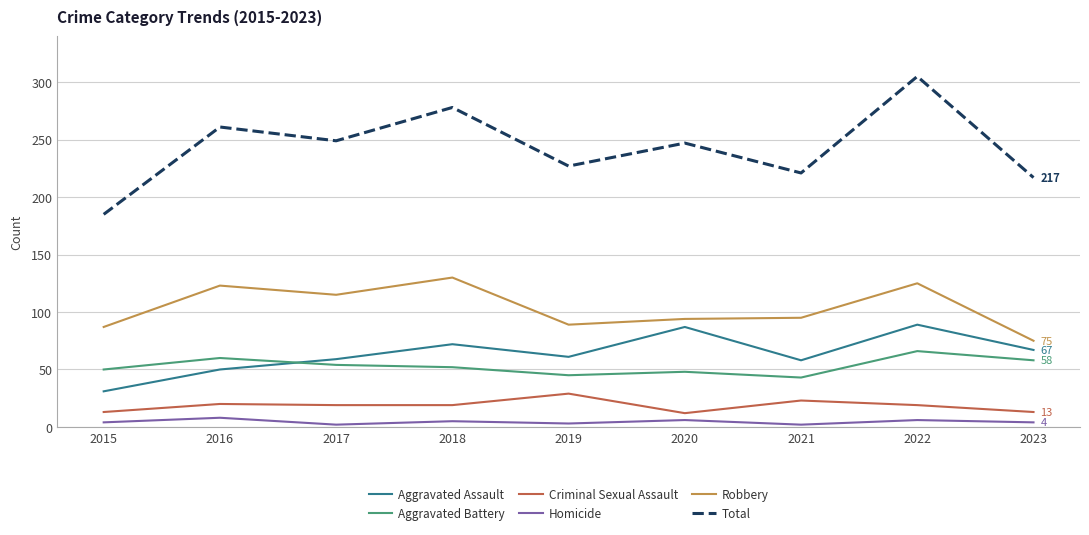

What is the spread (max minus min) of values at 2020?

241